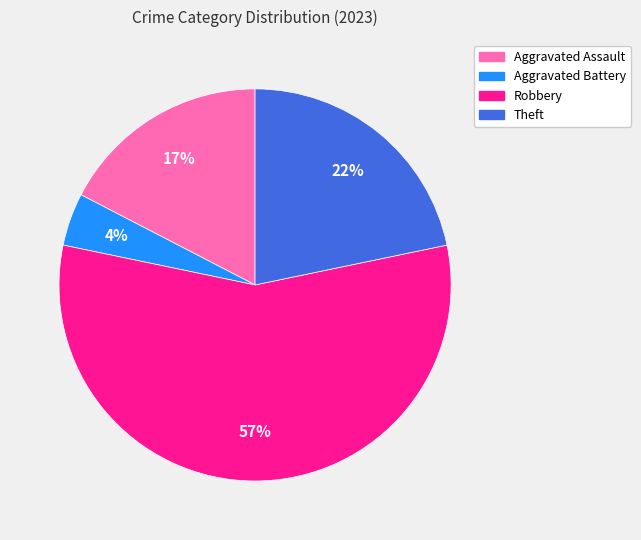

What is the ratio of the value at Aggravated Assault to the value at Theft?

0.8